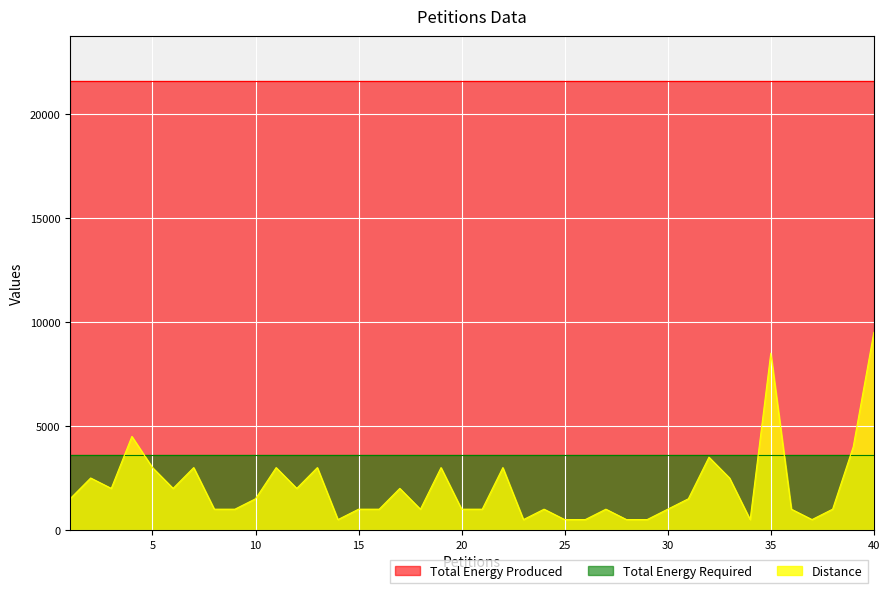

The value of Total Energy Produced at 22 is 32682. True or false?

False